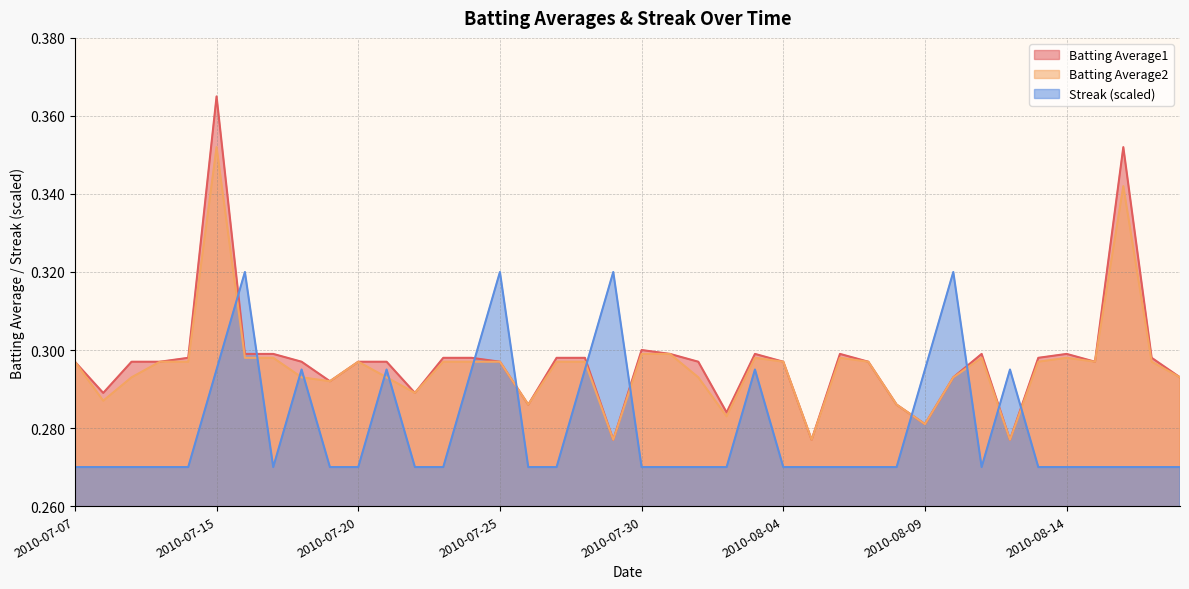

At which label is Streak closest to 0?

2010-07-07